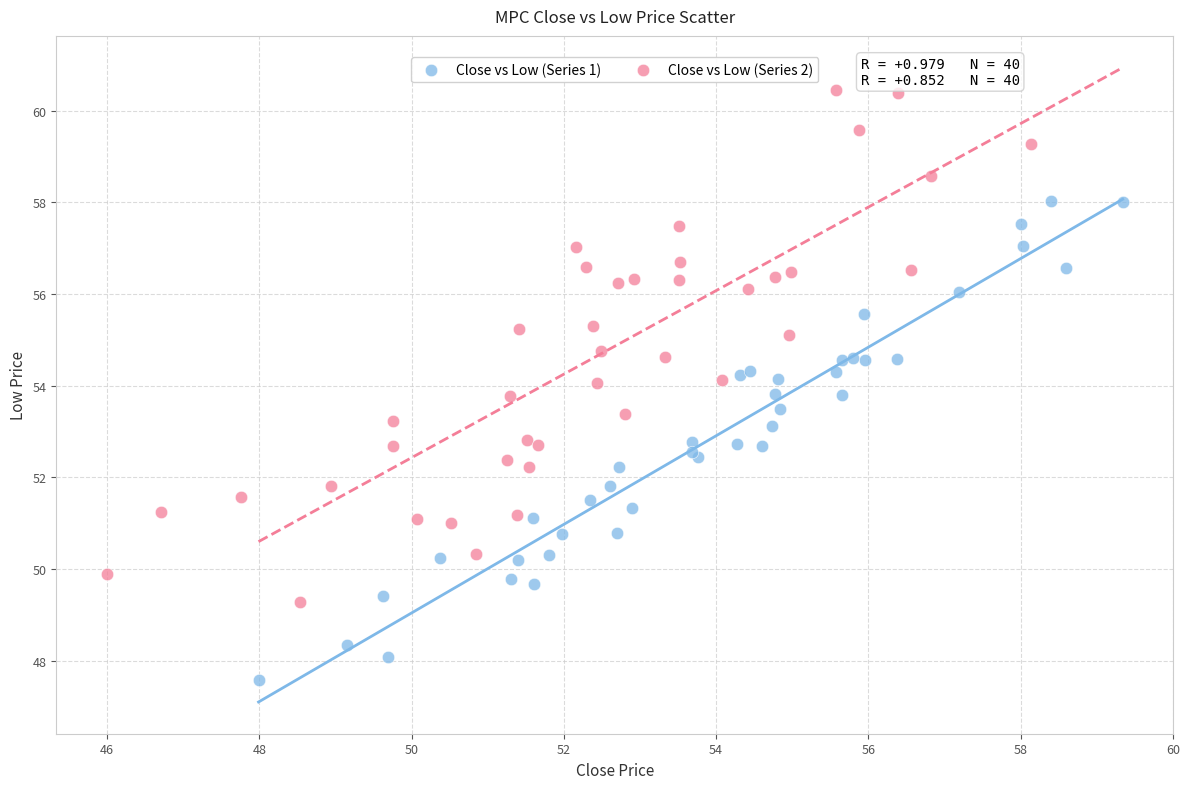

Which series contains the highest Y value?

Close vs Low (Series 2)